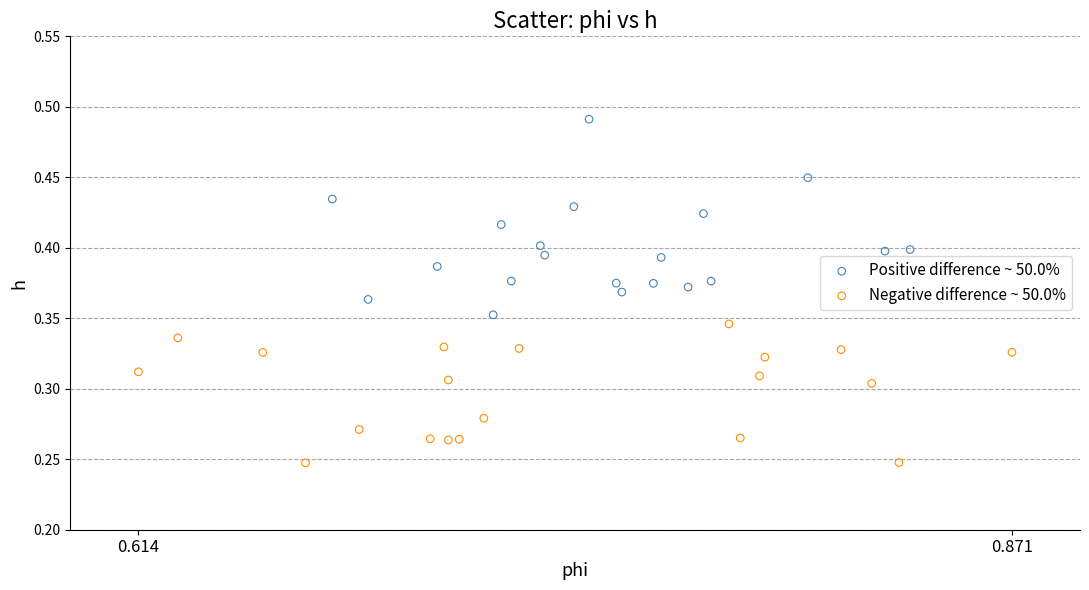

Which series reaches the maximum Y coordinate?

Positive difference ~ 50.0%